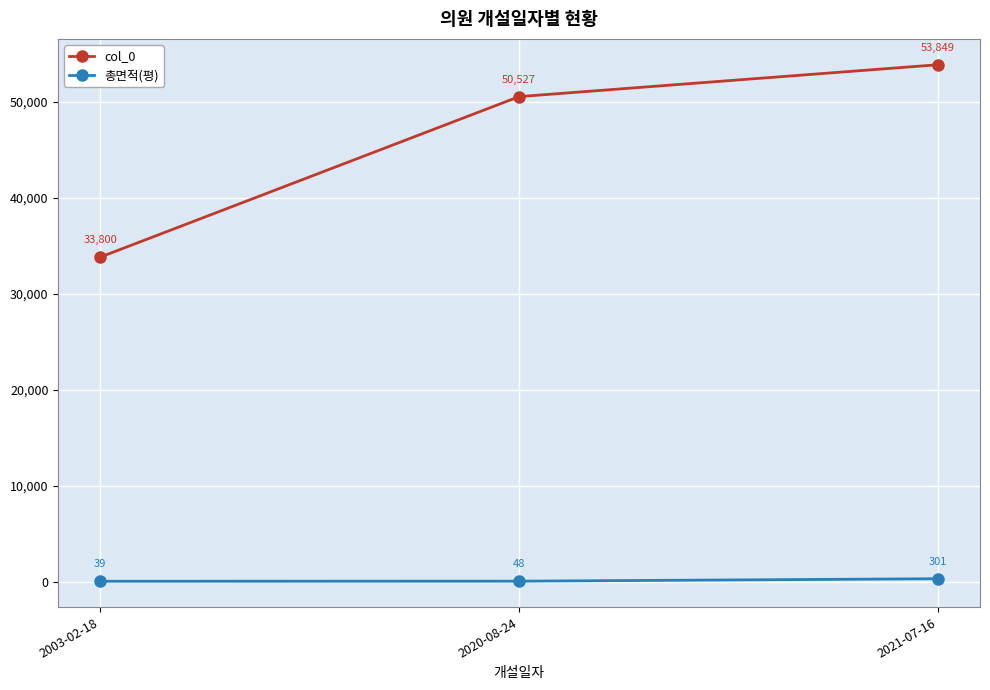

Which series has the largest total across all categories?

col_0